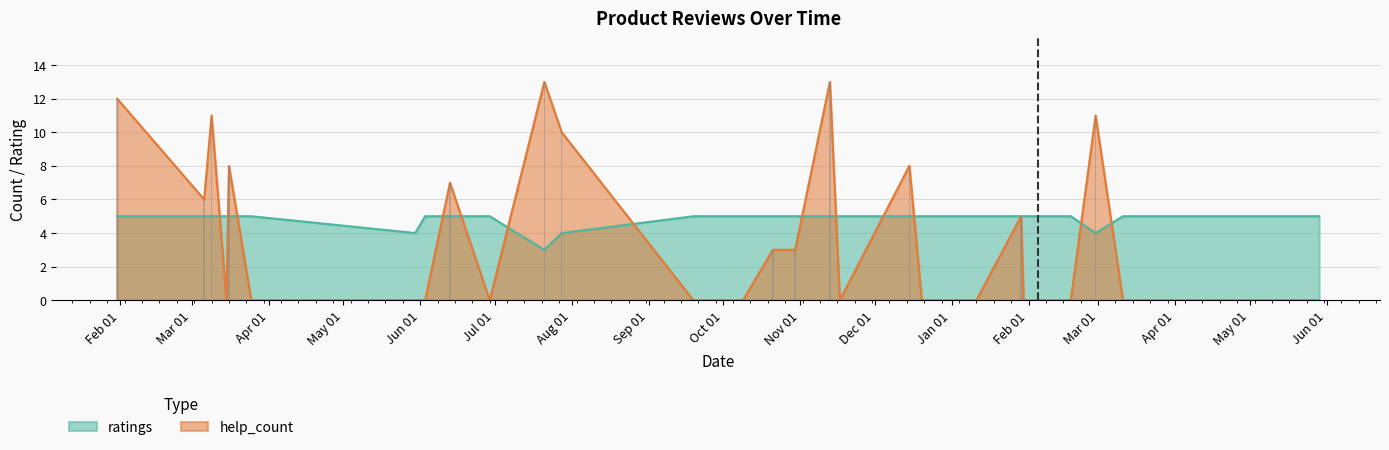

At which category is the sum across all series the highest?

2020.11.13